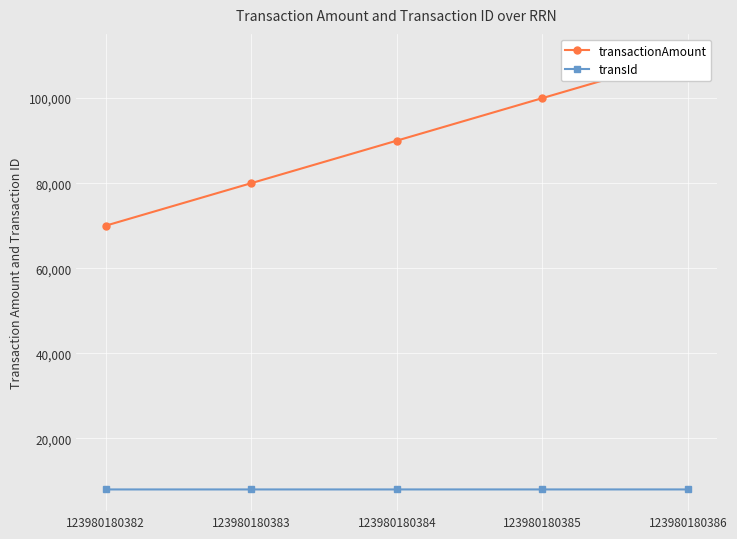

What is the maximum value shown in the chart?

110000